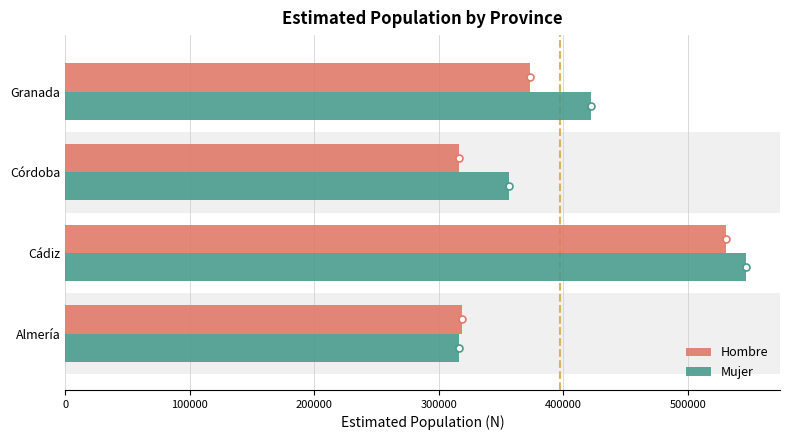

The Hombre series shows 112717 at Almería. True or false?

False